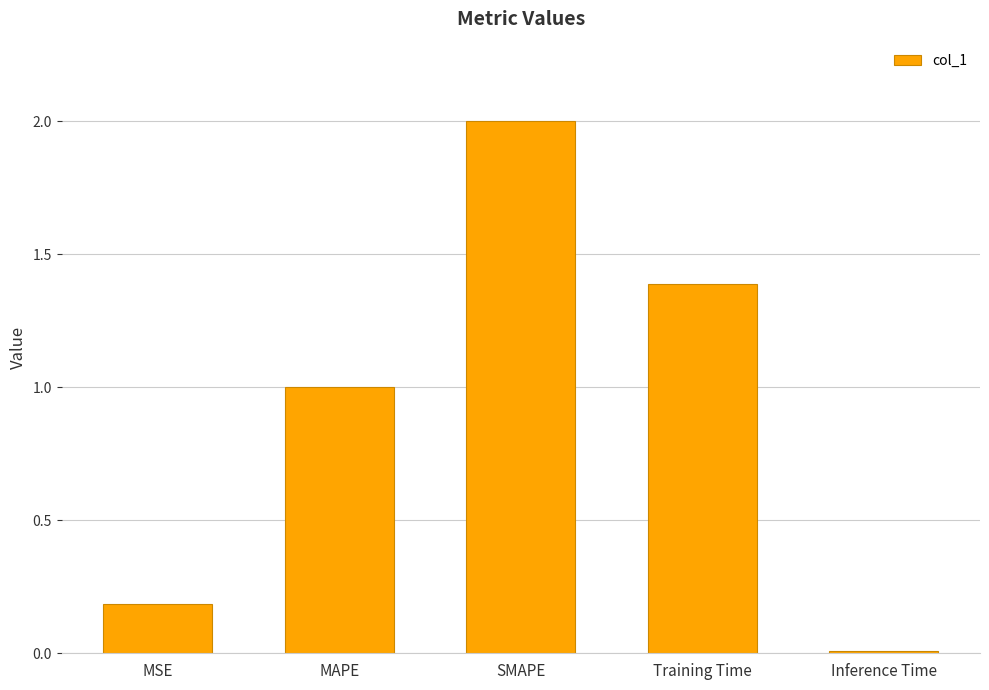

Rank the categories by value from highest to lowest.

SMAPE, Training Time, MAPE, MSE, Inference Time